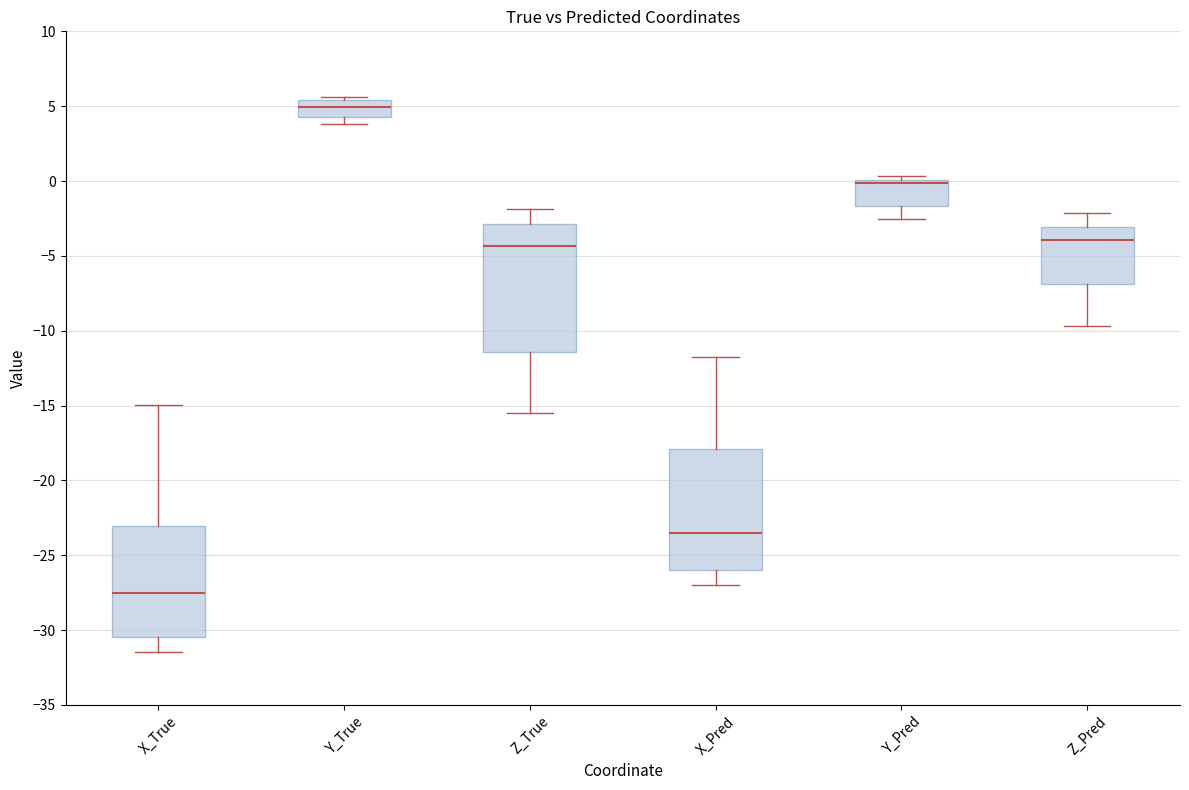

Reading left to right, transcribe this box plot: for each box, give where its median line is, the range the box spans, and where its two whiskers end, as read against the y-axis. The values are not printed on the chart, so give them approximately, as read against the axis.

X_True: median -27.5, box -30.5 to -23.0, whiskers -31.5 to -15.0
Y_True: median 5.0, box 4.5 to 5.5, whiskers 4.0 to 5.5 (just above the box's upper edge)
Z_True: median -4.5, box -11.5 to -3.0, whiskers -15.5 to -2.0
X_Pred: median -23.5, box -26.0 to -18.0, whiskers -27.0 to -12.0
Y_Pred: median 0.0 (just below the box's upper edge), box -1.5 to 0.0, whiskers -2.5 to 0.5
Z_Pred: median -4.0, box -7.0 to -3.0, whiskers -9.5 to -2.0